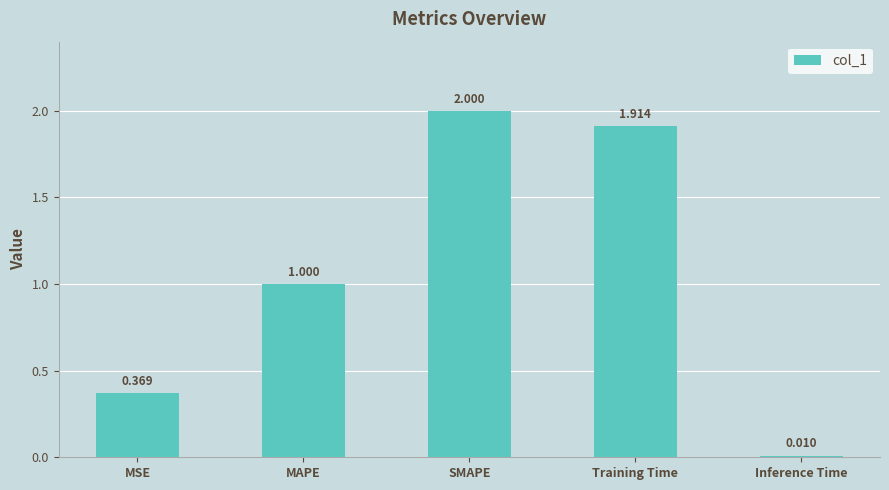

How many bars are there in total?

5